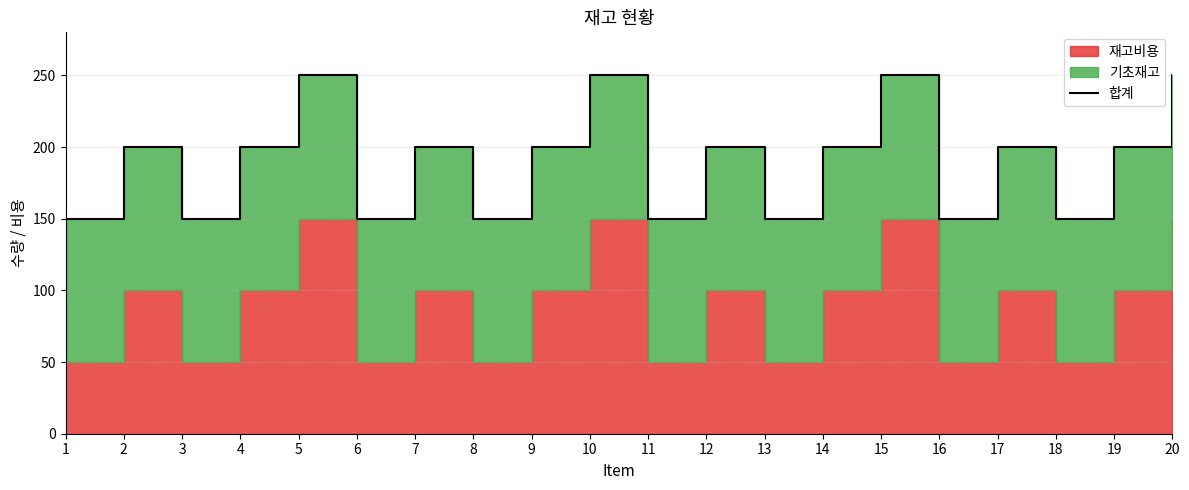

True or false: the data shows 200 at 14.

True